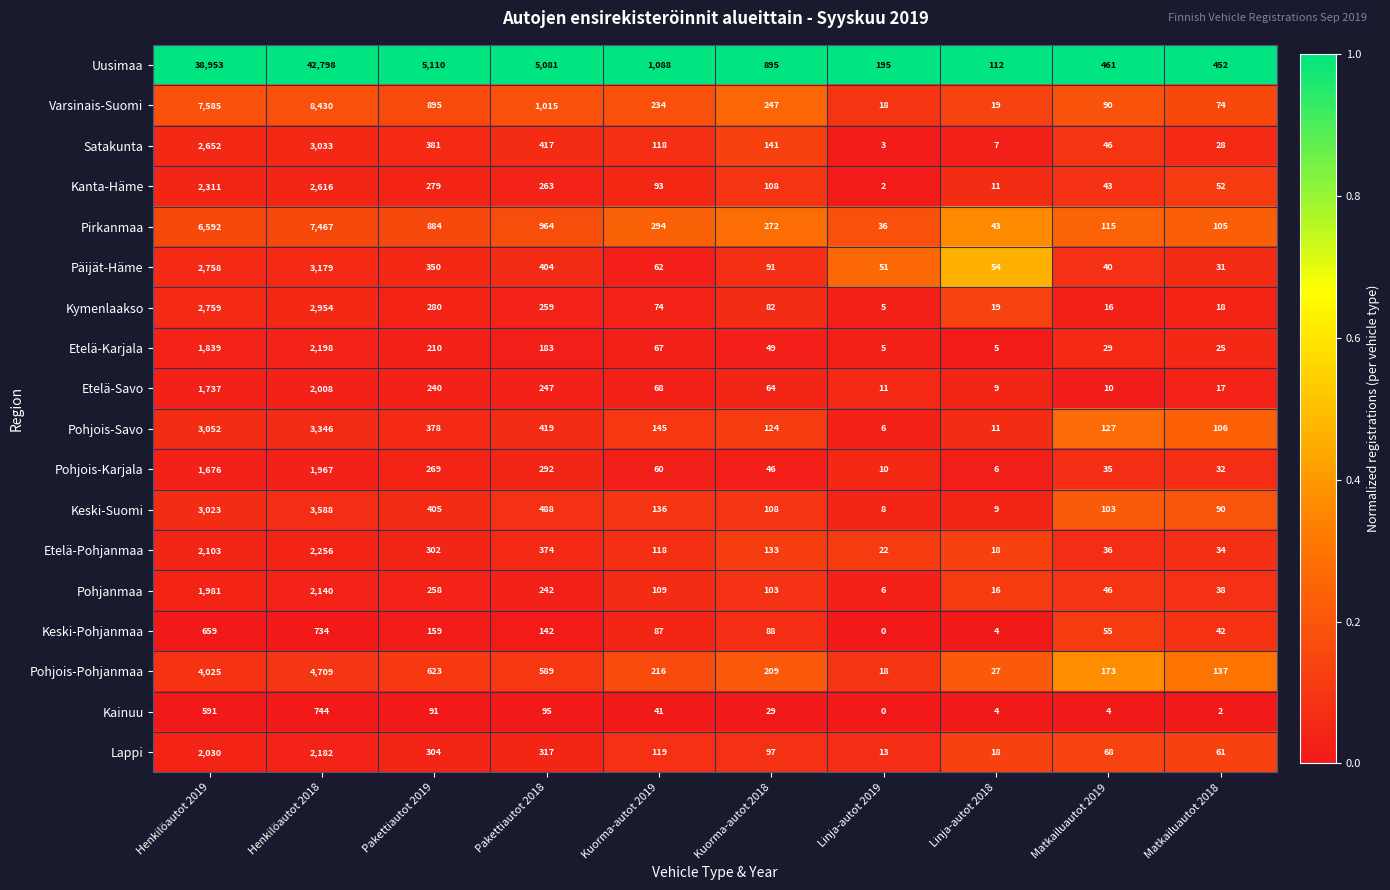

What is the lowest value of the Satakunta series?

3